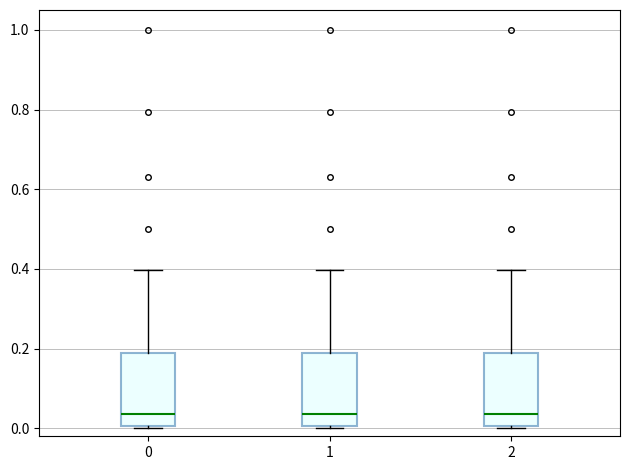

Reading left to right, read every box against the y-axis: the position of its median line, the range the box covers, and the ends of its whiskers. The values are not printed on the chart, so give them approximately, as read against the axis.

0: median 0.04, box 0.00 to 0.18, whiskers 0.00 to 0.40
1: median 0.04, box 0.00 to 0.18, whiskers 0.00 to 0.40
2: median 0.04, box 0.00 to 0.18, whiskers 0.00 to 0.40